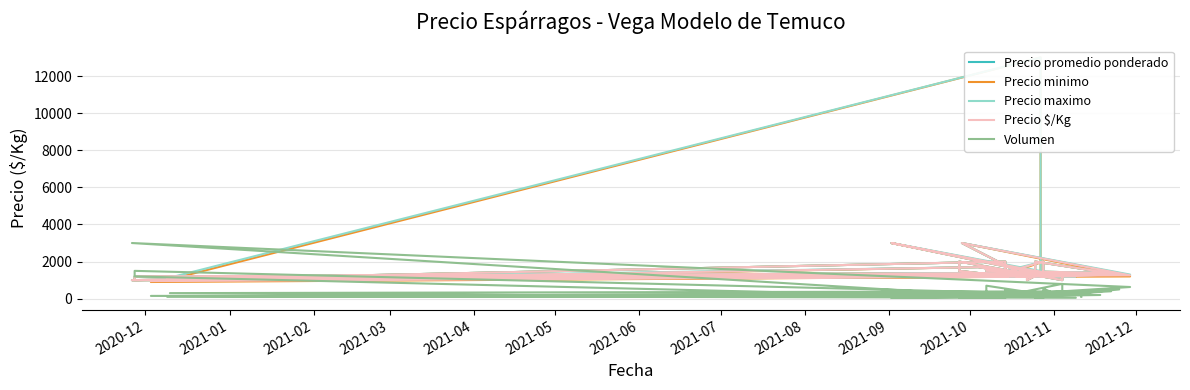

In Precio promedio ponderado, how many points are higher than both neighbors (excluding endpoints)?

11